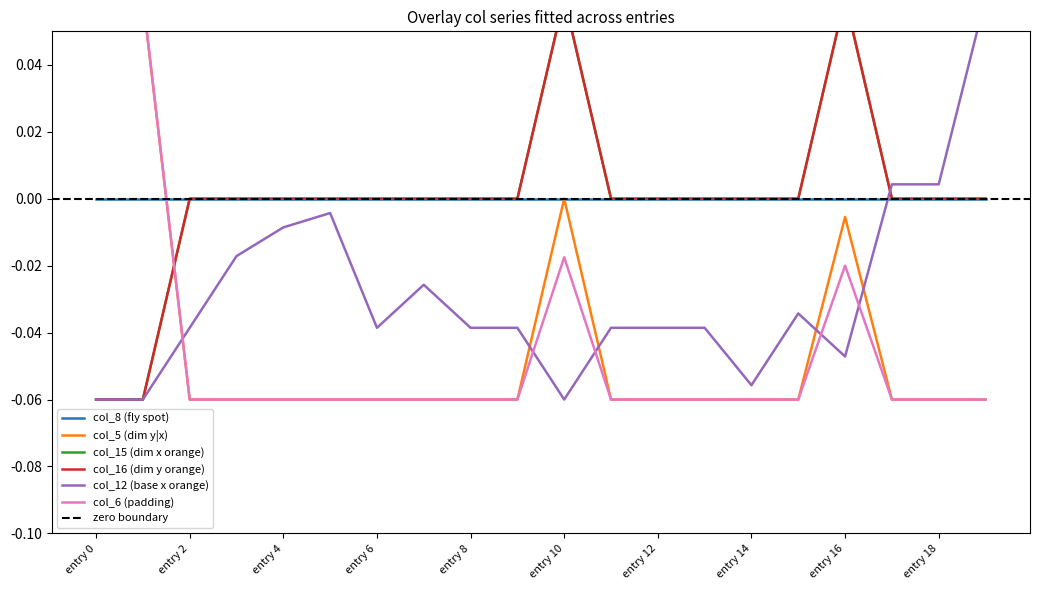

What is the value of the col_12 point at the 2nd from the left?

-0.1